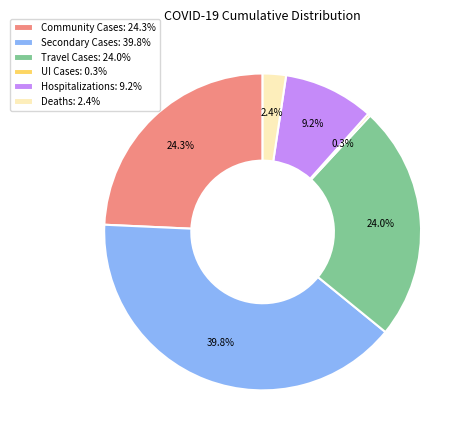

Does any single category account for the majority?

No